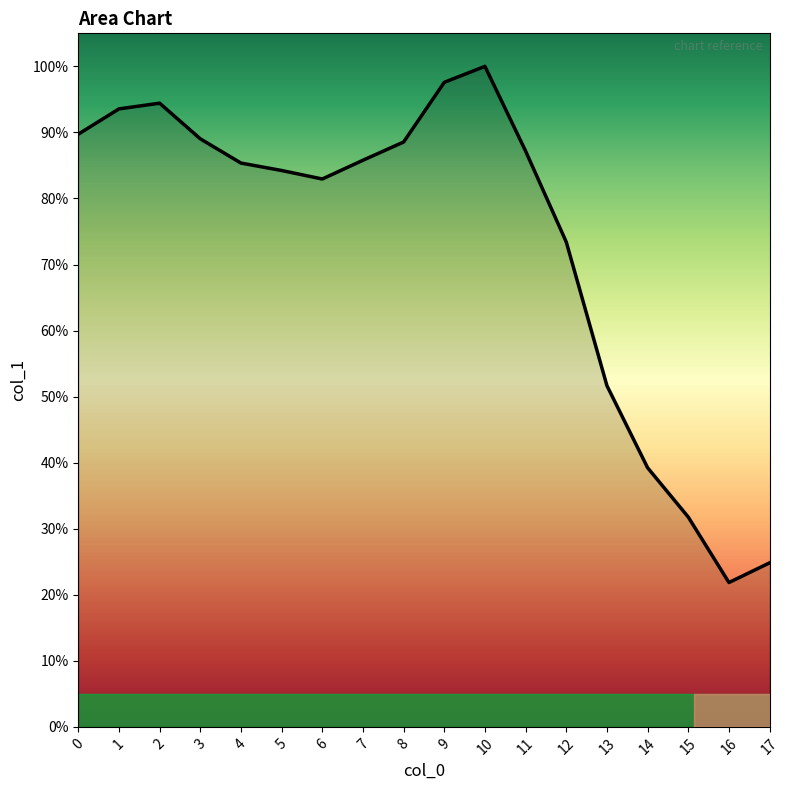

How many interior local peaks (higher than both neighbors) does the data have?

2